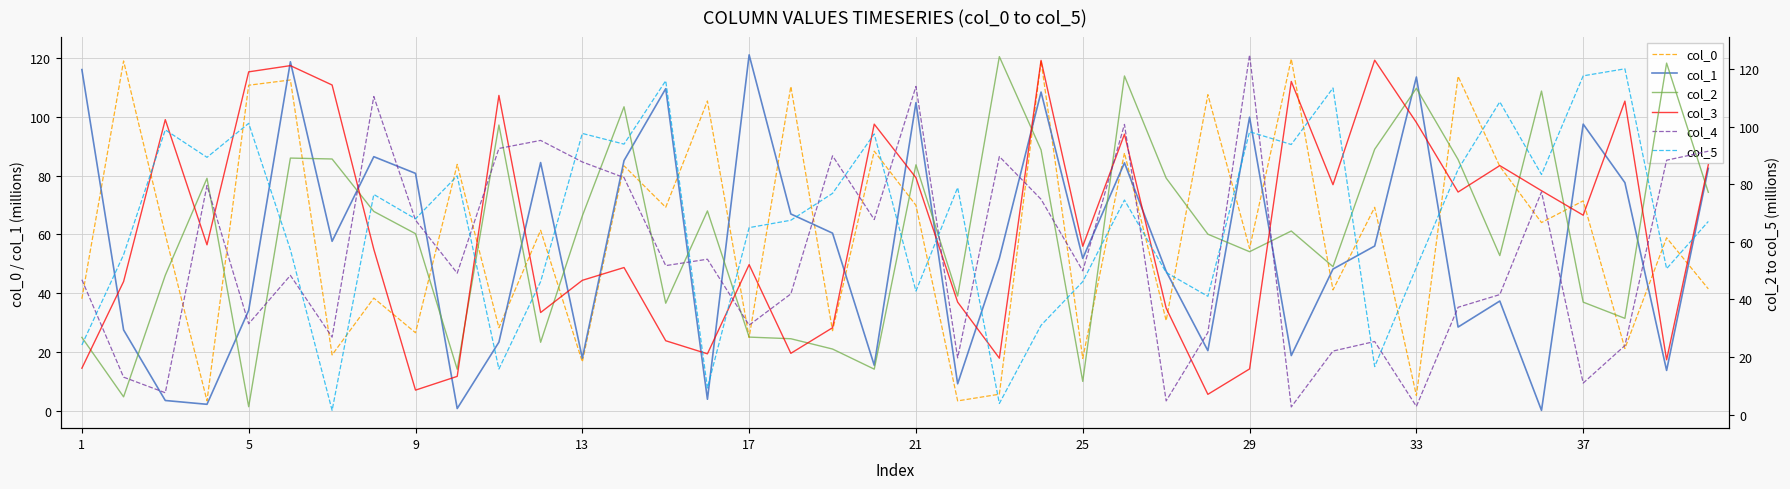

Which series has the largest range (max minus min)?

col_4